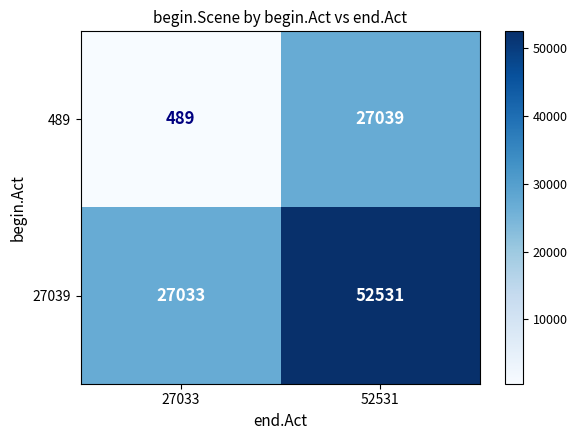

Reading left to right, what are all the values shown in this chart?

489: 489	27039
27039: 27033	52531